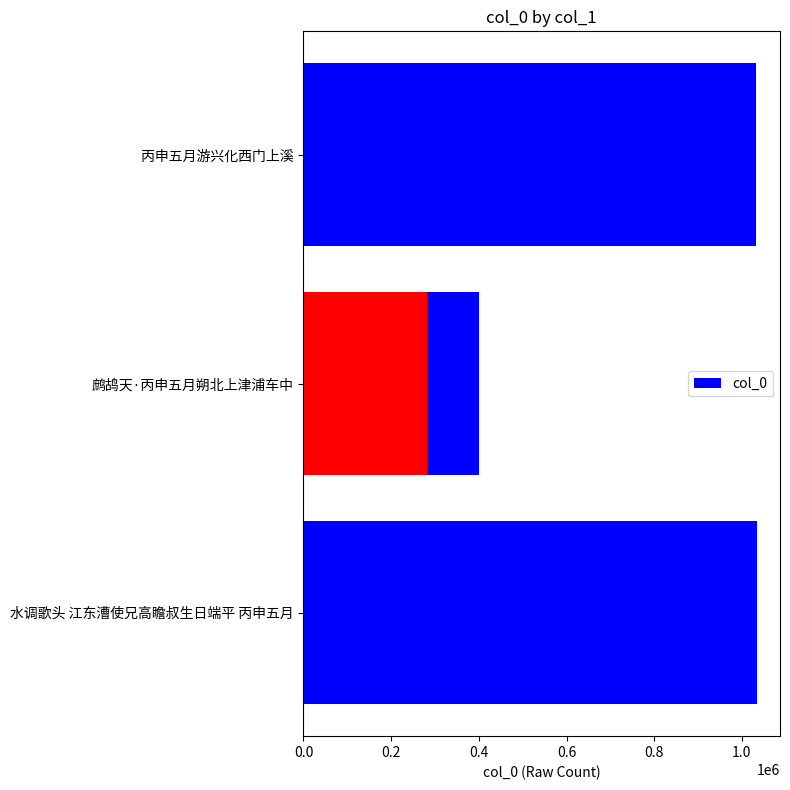

Are the bars horizontal?

Yes